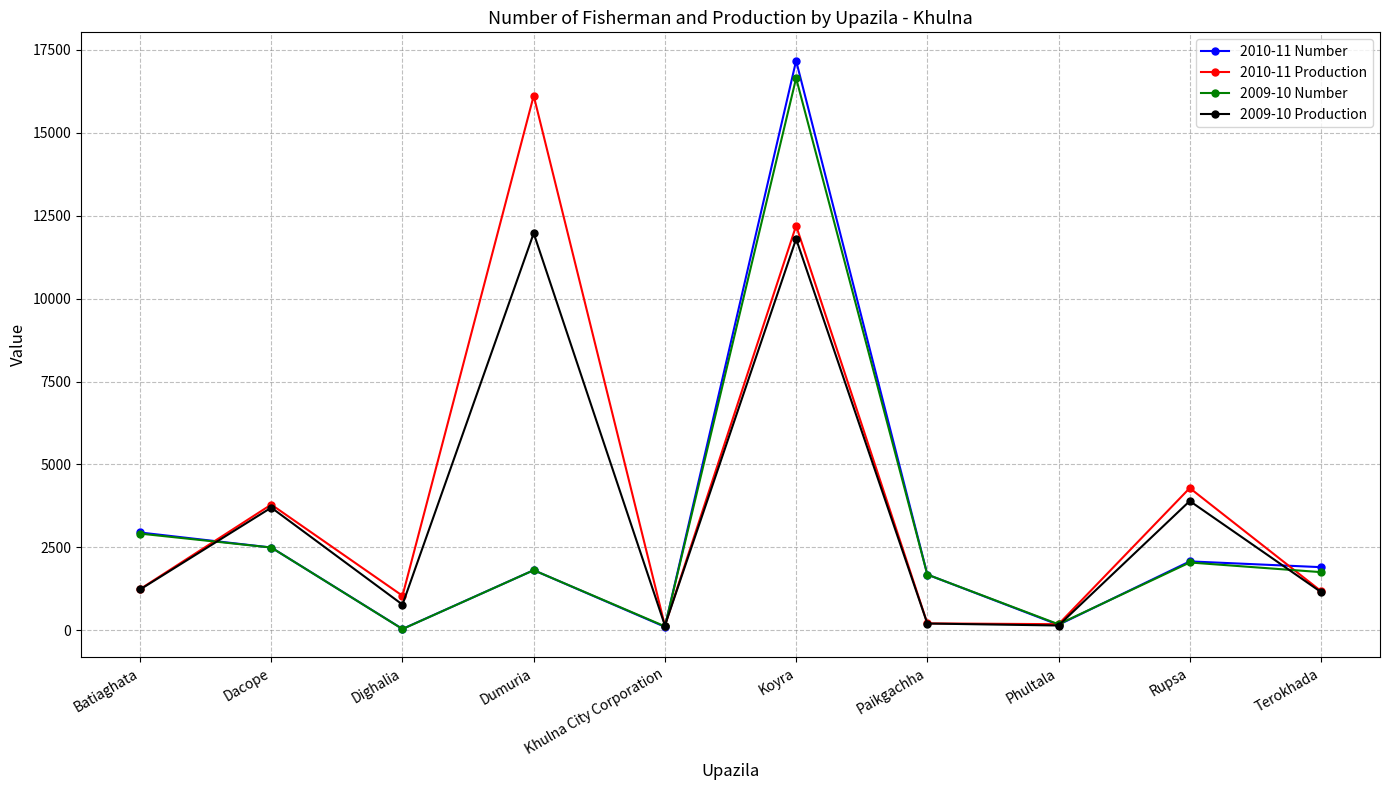

At how many categories does at least one series exceed 16350?

1